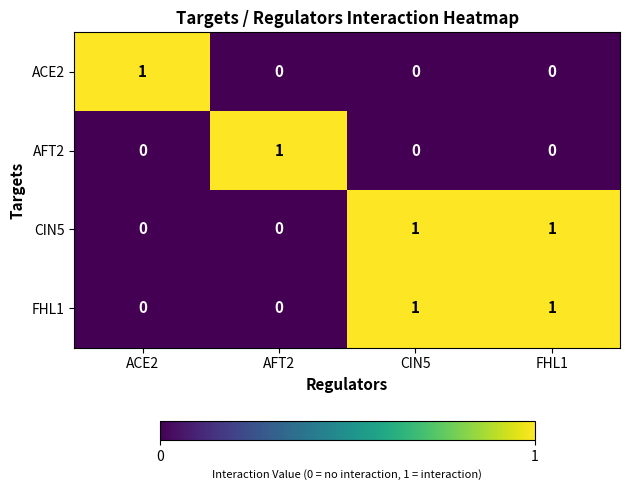

How many series are shown in this chart?

4